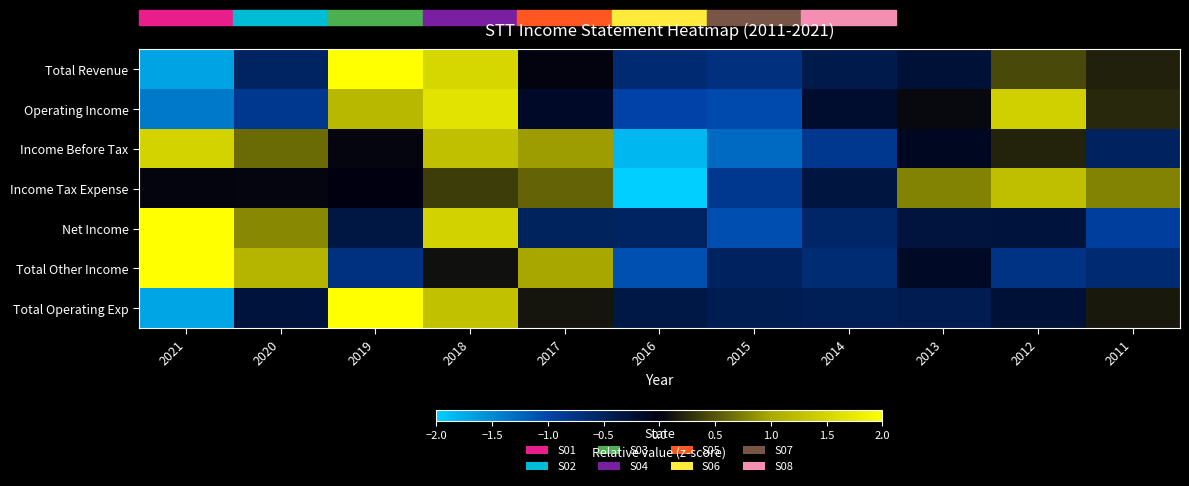

Reading left to right, list all the values displayed in this chart.

Total Revenue: 2021=-1.7	2020=-0.5	2019=2.0	2018=1.5	2017=0.0	2016=-0.6	2015=-0.7	2014=-0.4	2013=-0.3	2012=0.4	2011=0.2
Operating Income: 2021=-1.4	2020=-0.8	2019=1.2	2018=1.7	2017=-0.2	2016=-1.0	2015=-1.0	2014=-0.2	2013=0.0	2012=1.5	2011=0.2
Income Before Tax: 2021=1.5	2020=0.6	2019=0.0	2018=1.3	2017=0.9	2016=-1.8	2015=-1.3	2014=-0.8	2013=-0.1	2012=0.2	2011=-0.5
Income Tax Expense: 2021=0.0	2020=0.0	2019=-0.0	2018=0.4	2017=0.6	2016=-2.6	2015=-0.8	2014=-0.3	2013=0.8	2012=1.2	2011=0.8
Net Income: 2021=2.2	2020=0.8	2019=-0.3	2018=1.5	2017=-0.5	2016=-0.5	2015=-1.1	2014=-0.6	2013=-0.3	2012=-0.3	2011=-0.9
Total Other Income: 2021=2.3	2020=1.1	2019=-0.7	2018=0.1	2017=1.0	2016=-1.1	2015=-0.5	2014=-0.7	2013=-0.1	2012=-0.8	2011=-0.6
Total Operating Exp: 2021=-1.7	2020=-0.3	2019=2.4	2018=1.3	2017=0.1	2016=-0.4	2015=-0.4	2014=-0.5	2013=-0.4	2012=-0.3	2011=0.1